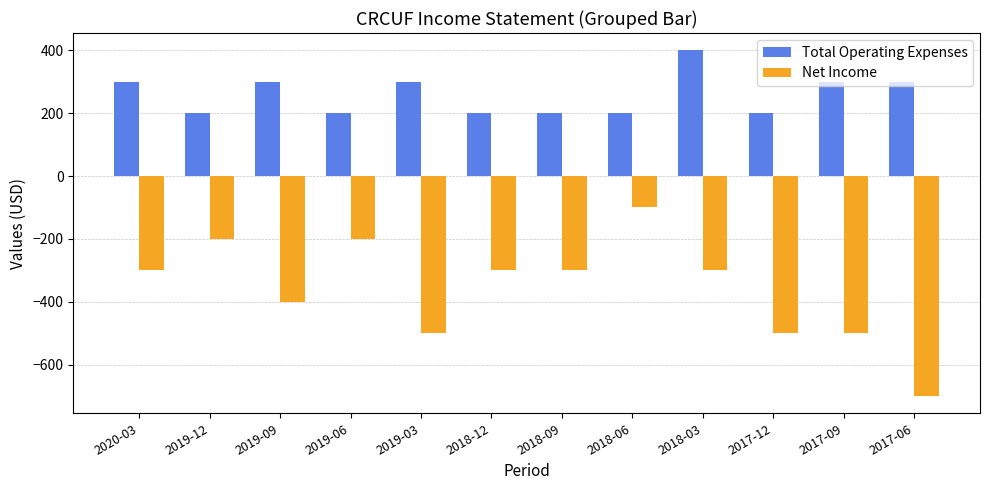

Reading left to right, what are all the values shown in this chart?

Total Operating Expenses: 300	200	300	200	300	200	200	200	400	200	300	300
Net Income: -300	-200	-400	-200	-500	-300	-300	-100	-300	-500	-500	-700